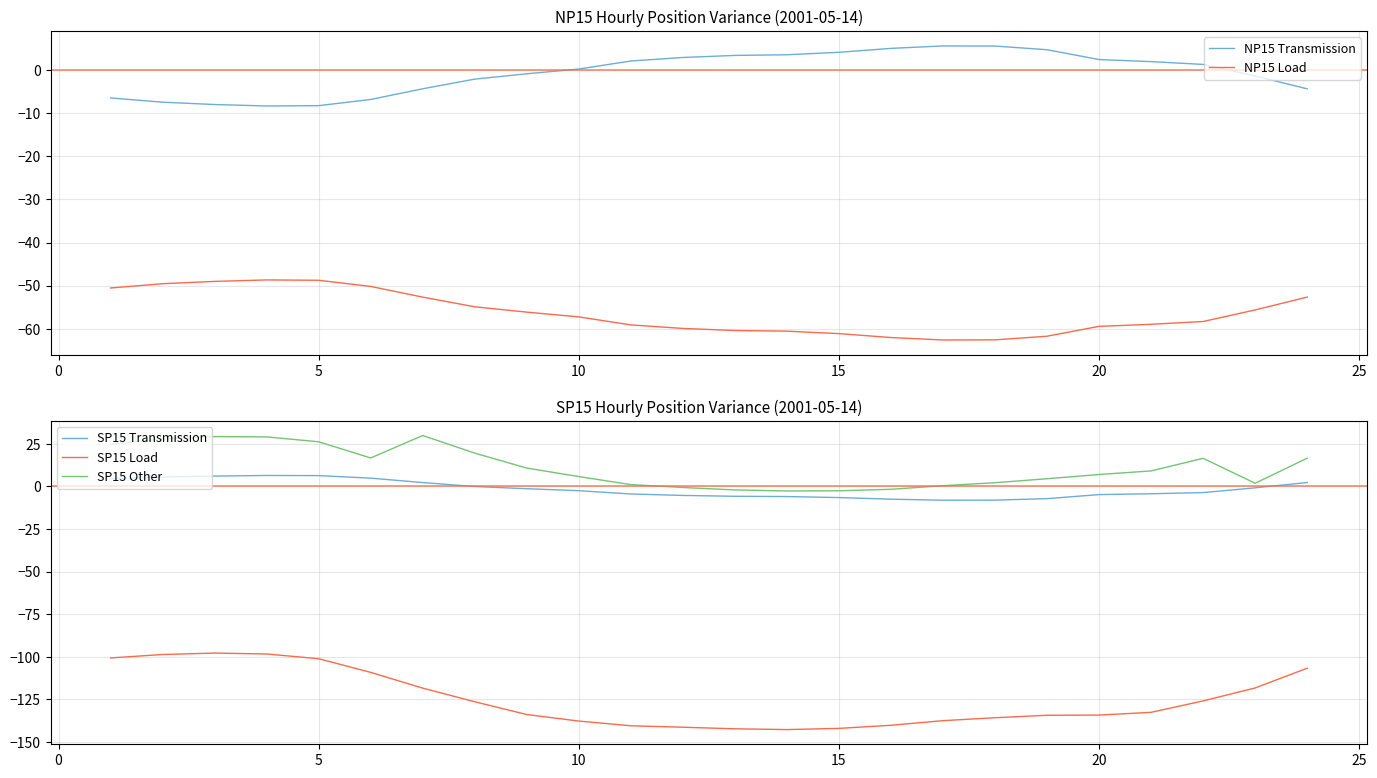

How many interior local peaks does the SP15 Load series have?

1